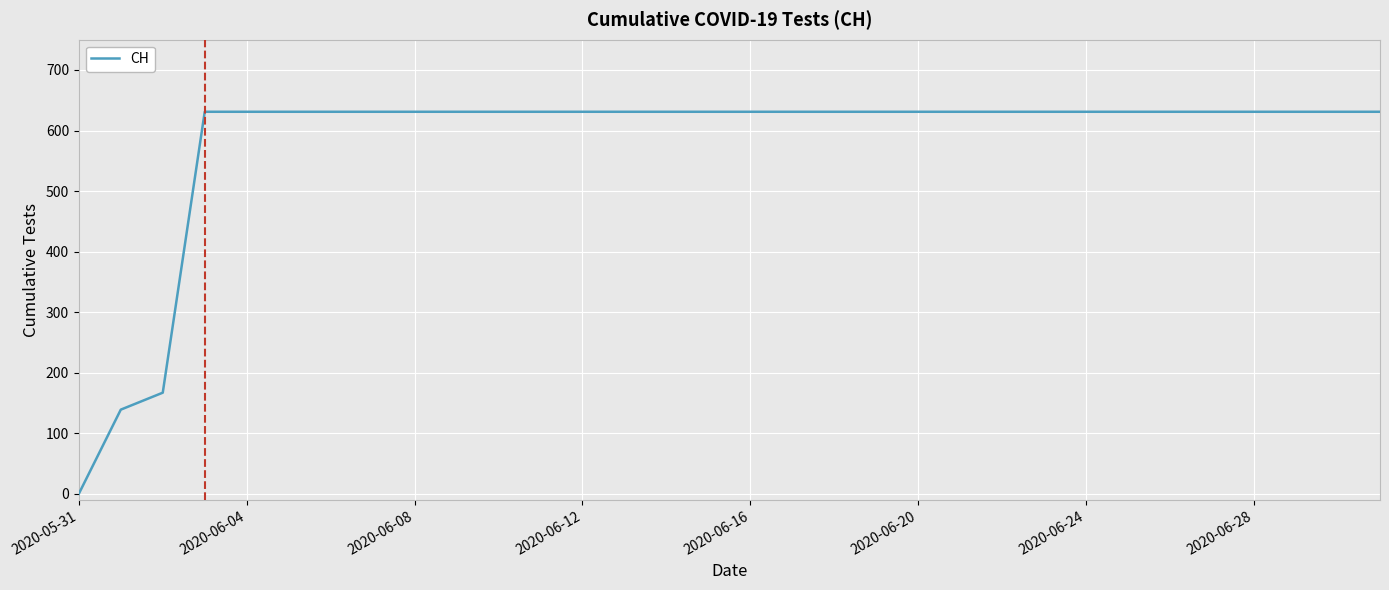

What is the greatest value displayed?

631